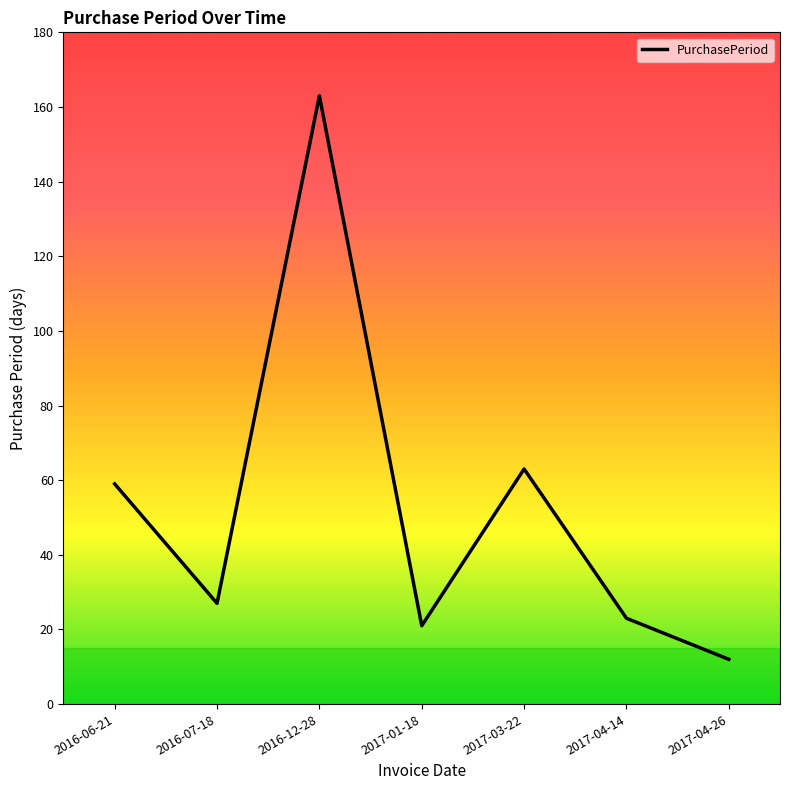

What is the ratio of the value at 2017-03-22 to the value at 2017-04-14?

2.7